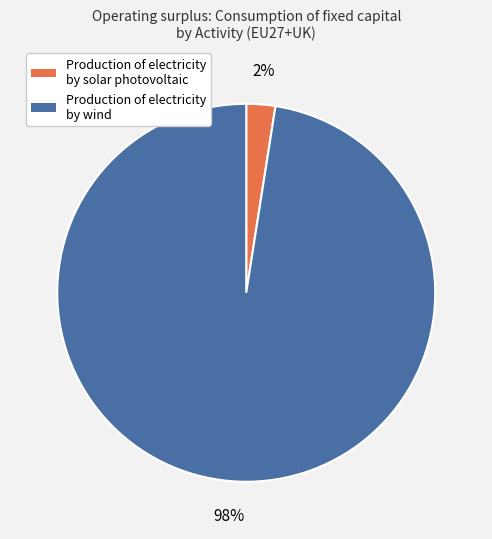

Count the number of slices in the pie.

2